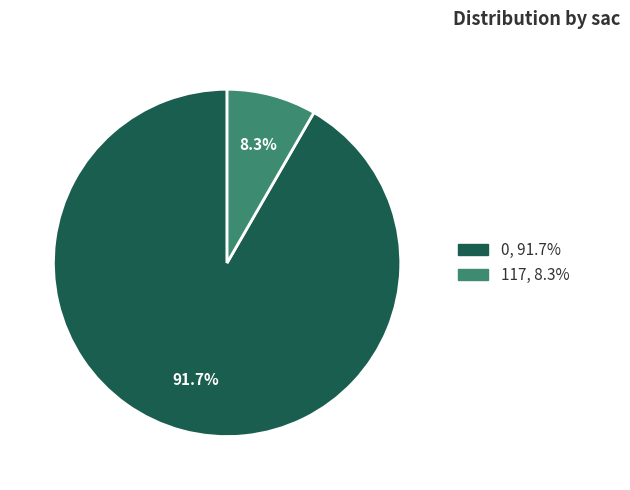

How many segments does this pie chart have?

2